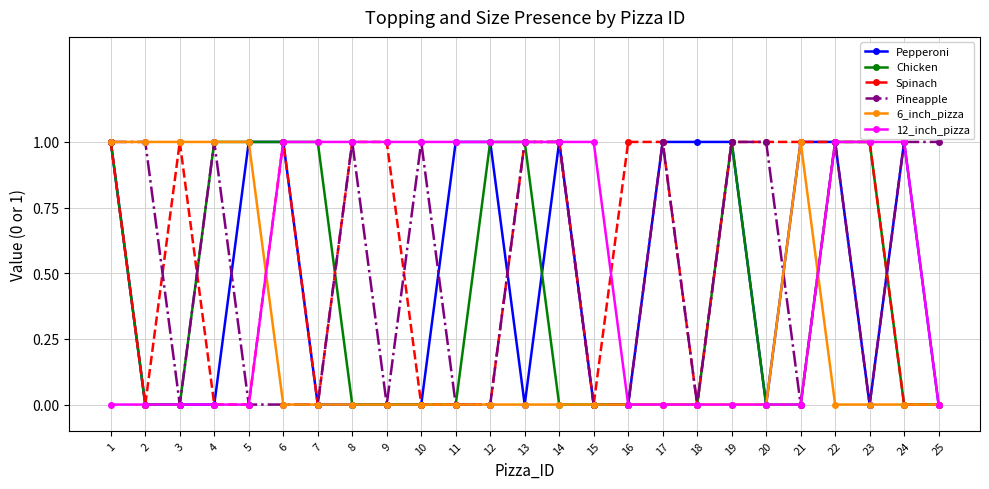

Reading right to left, what are all the values shown in this chart?

Pepperoni: 25=0	24=1	23=0	22=1	21=1	20=0	19=1	18=1	17=1	16=0	15=0	14=1	13=0	12=1	11=1	10=0	9=0	8=0	7=0	6=1	5=1	4=0	3=0	2=0	1=1
Chicken: 25=0	24=0	23=1	22=1	21=0	20=0	19=1	18=0	17=0	16=0	15=0	14=0	13=1	12=1	11=0	10=0	9=0	8=0	7=1	6=1	5=1	4=1	3=0	2=0	1=1
Spinach: 25=0	24=0	23=1	22=1	21=1	20=1	19=1	18=0	17=1	16=1	15=0	14=1	13=1	12=0	11=0	10=0	9=1	8=1	7=0	6=1	5=0	4=0	3=1	2=0	1=1
Pineapple: 25=1	24=1	23=0	22=1	21=0	20=1	19=1	18=0	17=1	16=0	15=0	14=1	13=1	12=0	11=0	10=1	9=0	8=1	7=0	6=0	5=0	4=1	3=0	2=1	1=1
6_inch_pizza: 25=0	24=0	23=0	22=0	21=1	20=0	19=0	18=0	17=0	16=0	15=0	14=0	13=0	12=0	11=0	10=0	9=0	8=0	7=0	6=0	5=1	4=1	3=1	2=1	1=1
12_inch_pizza: 25=0	24=1	23=1	22=1	21=0	20=0	19=0	18=0	17=0	16=0	15=1	14=1	13=1	12=1	11=1	10=1	9=1	8=1	7=1	6=1	5=0	4=0	3=0	2=0	1=0